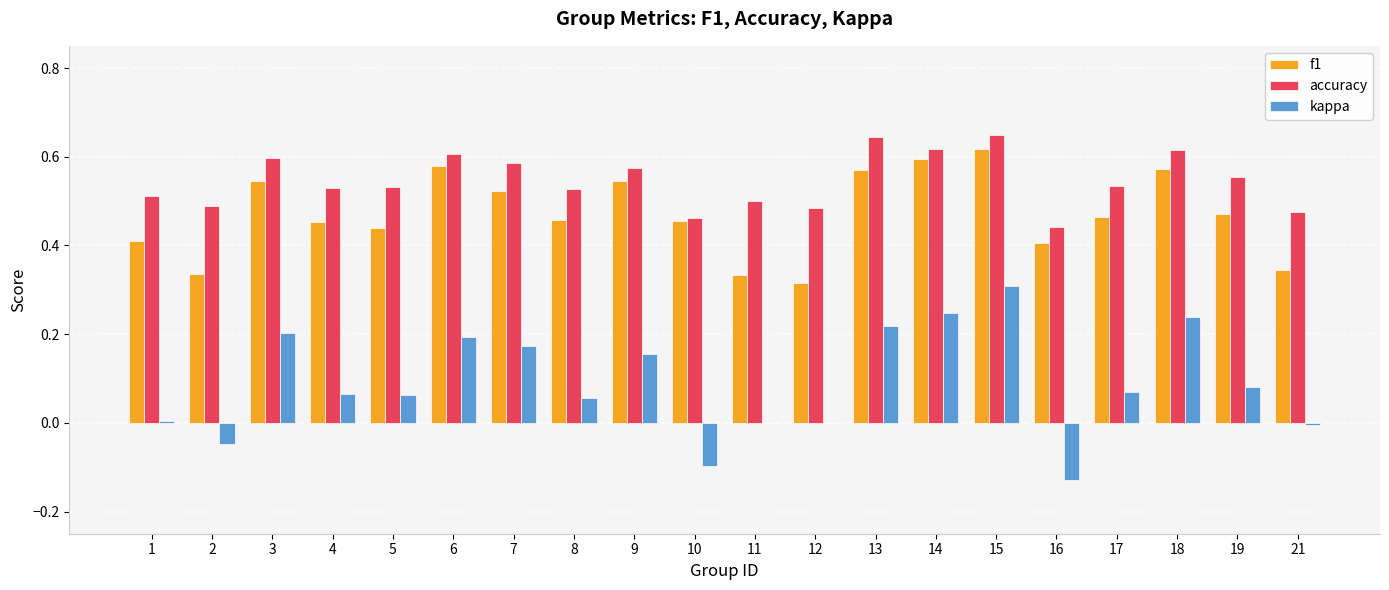

At which label does kappa reach its peak?

15